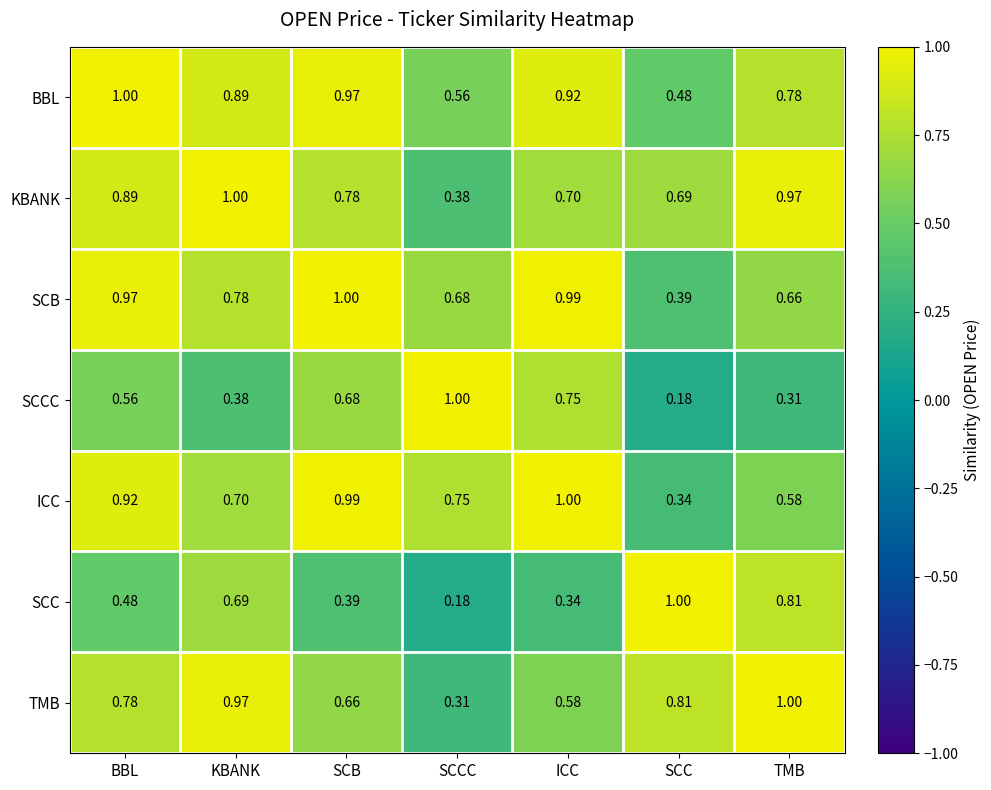

Between BBL and KBANK, which series saw the biggest shift?

ICC